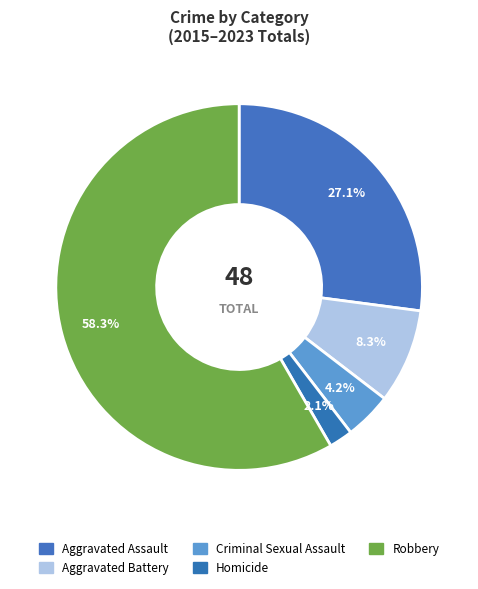

What percentage is the Criminal Sexual Assault slice, to the nearest percent?

4%